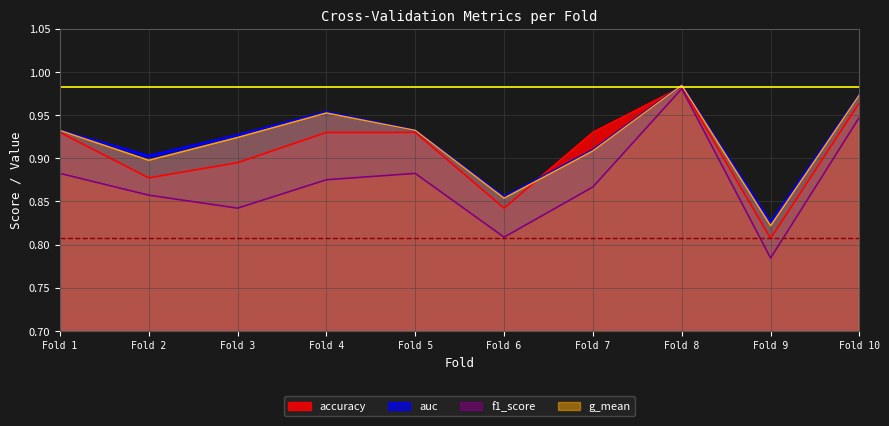

How many lines are shown in the chart?

4